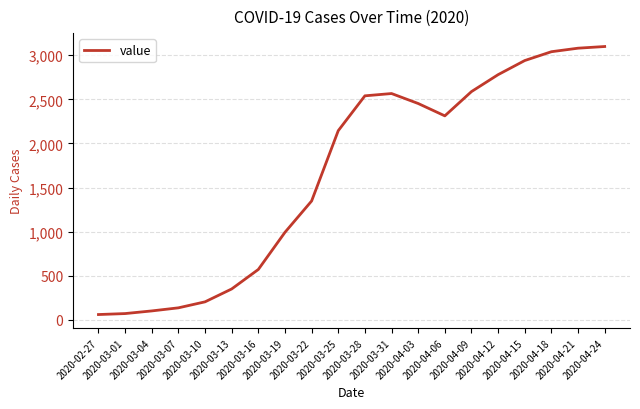

What is the greatest value displayed?

3099